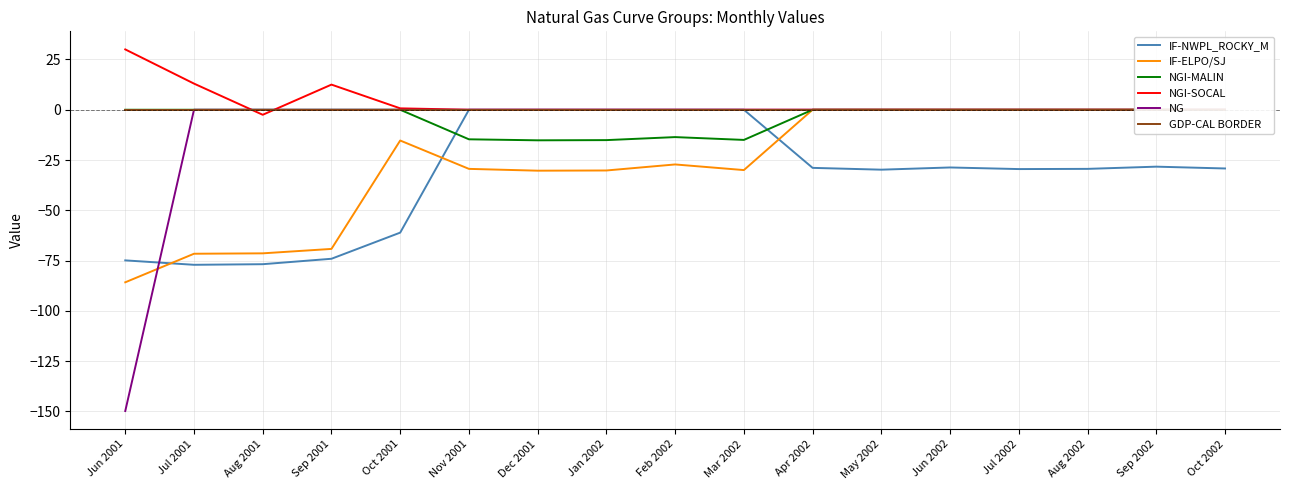

Reading left to right, list all the values displayed in this chart.

IF-NWPL_ROCKY_M: -74.9	-77.1	-76.8	-74.1	-61.1	0.0	0.0	0.0	0.0	0.0	-28.9	-29.8	-28.7	-29.5	-29.4	-28.3	-29.2
IF-ELPO/SJ: -85.8	-71.6	-71.4	-69.2	-15.3	-29.4	-30.3	-30.2	-27.2	-30.0	0.0	0.0	0.0	0.0	0.0	0.0	0.0
NGI-MALIN: 0.0	0.0	0.0	0.0	0.0	-14.7	-15.2	-15.1	-13.6	-15.0	0.0	0.0	0.0	0.0	0.0	0.0	0.0
NGI-SOCAL: 30.0	13.0	-2.5	12.5	0.7	0.0	0.0	0.0	0.0	0.0	0.0	0.0	0.0	0.0	0.0	0.0	0.0
NG: -149.8	0.0	0.0	0.0	0.0	0.0	0.0	0.0	0.0	0.0	0.0	0.0	0.0	0.0	0.0	0.0	0.0
GDP-CAL BORDER: 0.0	0.0	0.0	0.0	0.0	0.0	0.0	0.0	0.0	0.0	0.0	0.0	0.0	0.0	0.0	0.0	0.0